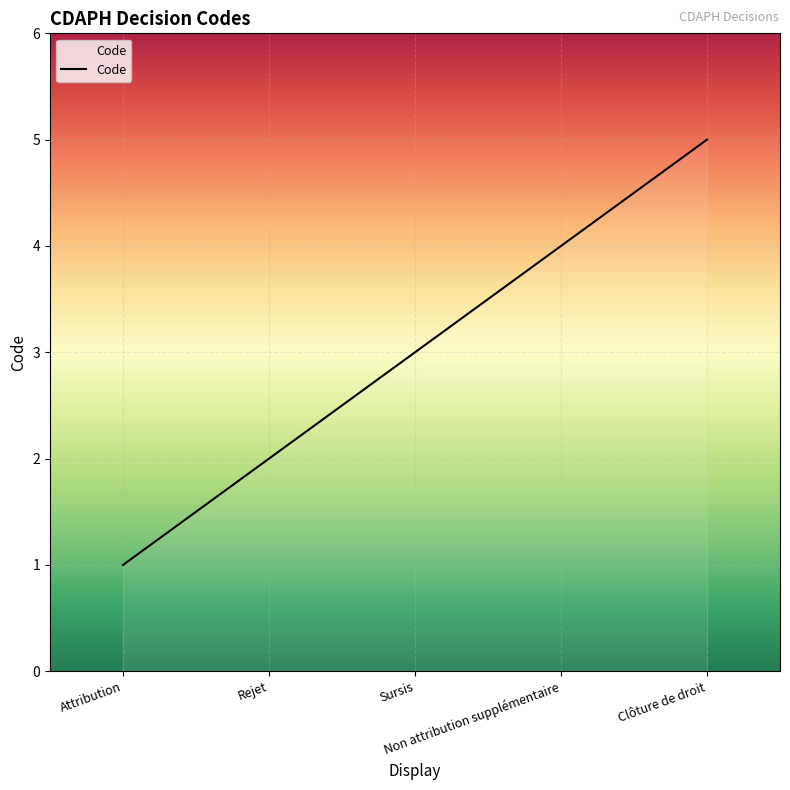

What is the greatest value displayed?

5